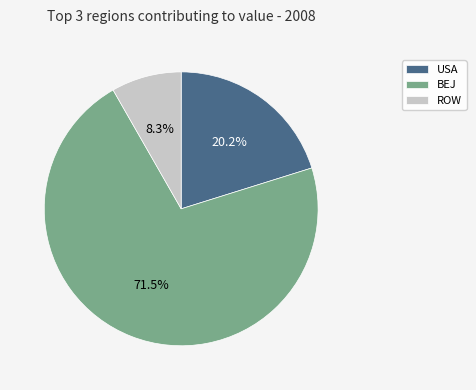

Which category has the smallest portion of the pie?

ROW